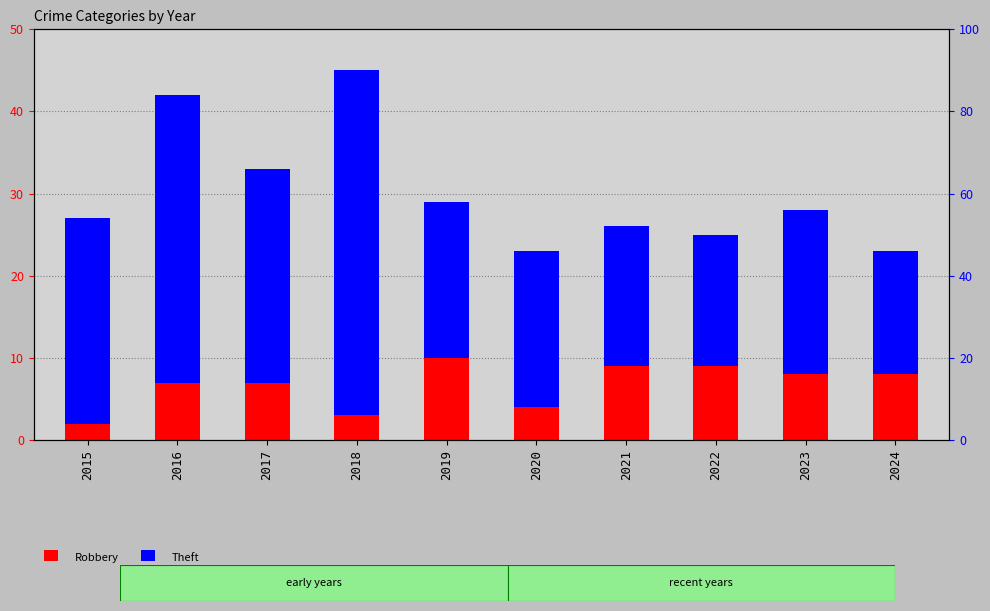

What is the difference between the maximum and minimum values in the Robbery series?

8